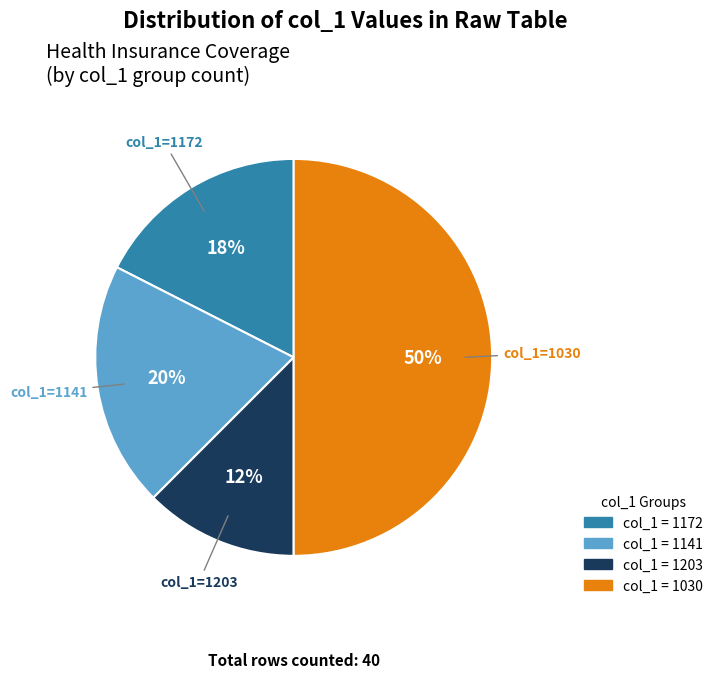

To the nearest percent, what is the average slice percentage?

25%